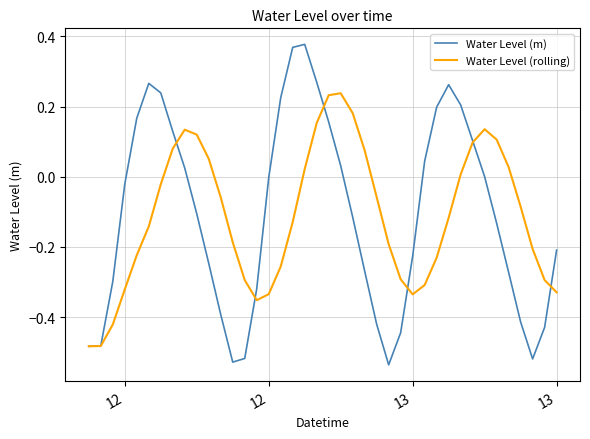

Which series has the largest range (max minus min)?

Water Level (m)